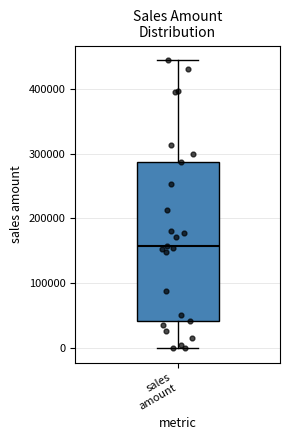

Transcribe this box plot: give where the median line is, the range the box spans, and where the two whiskers end, as read against the y-axis. The values are not printed on the chart, so give them approximately, as read against the axis.

median 160000, box 40000 to 290000, whiskers 0 to 440000